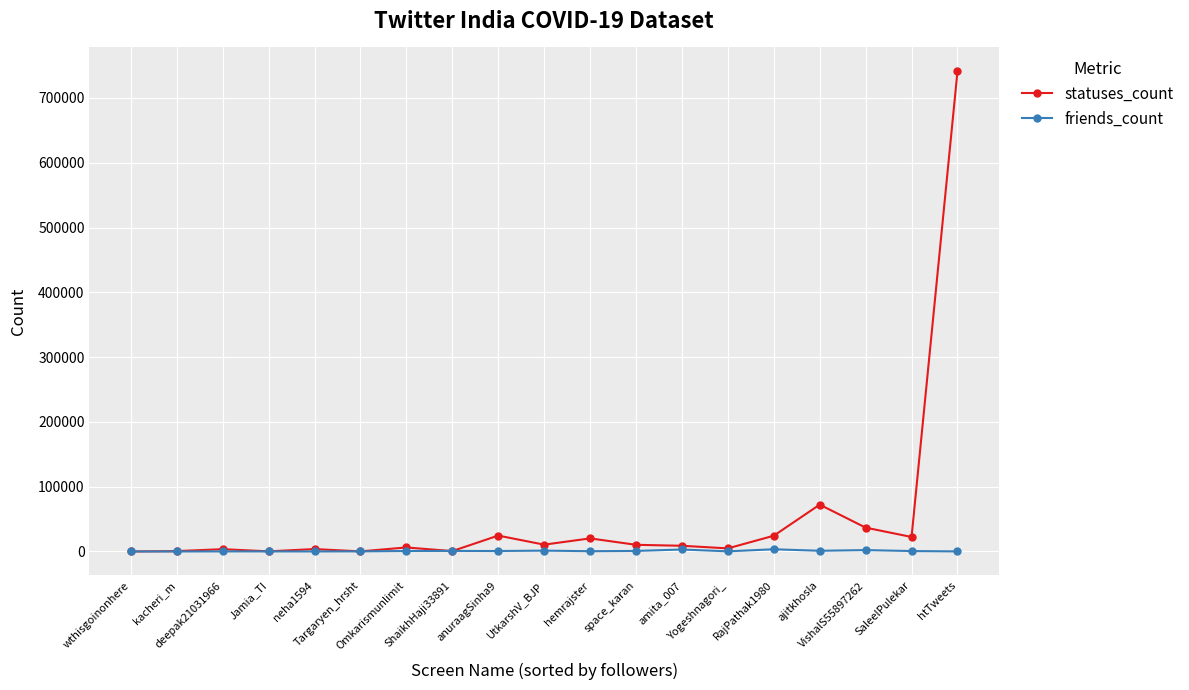

Which series has the largest total across all categories?

statuses_count